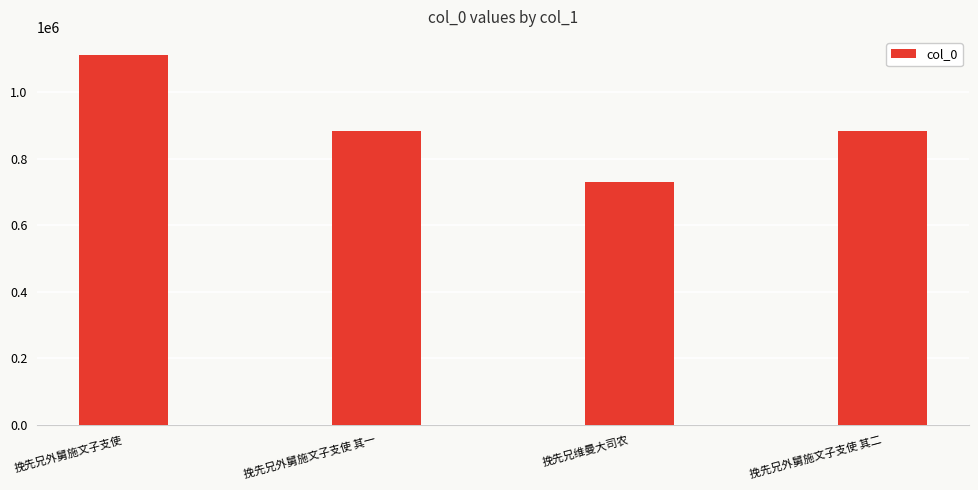

What is the label of the 4th bar from the right?

挽先兄外舅施文子支使